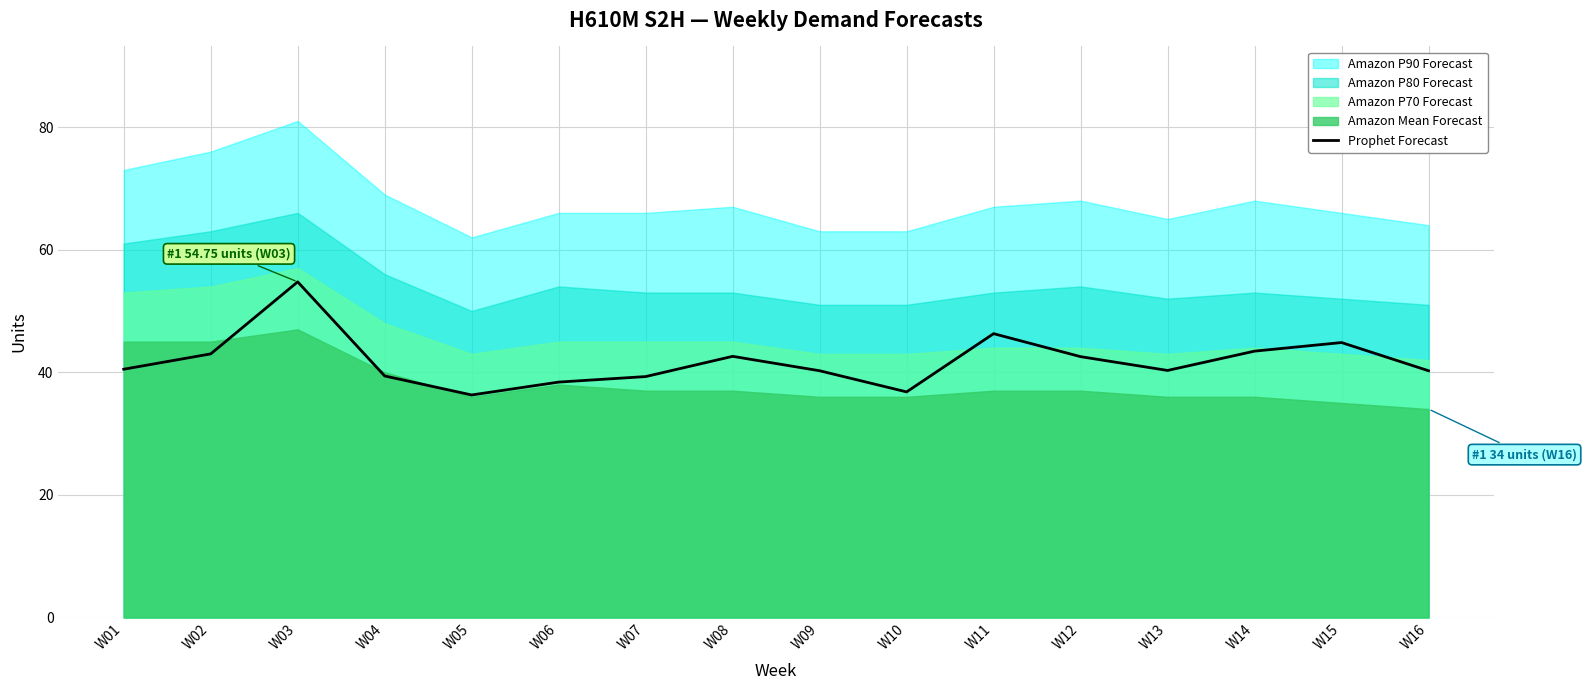

Rank the categories by value from highest to lowest.

W03, W11, W15, W14, W02, W08, W12, W01, W13, W09, W16, W04, W07, W06, W10, W05